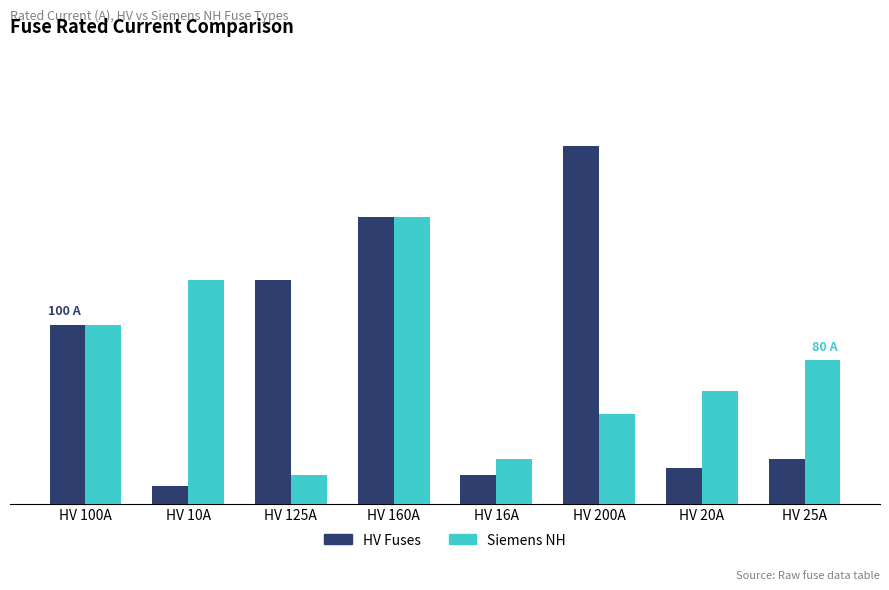

At HV 25A, list the series in order from largest to smallest.

Siemens NH, HV Fuses